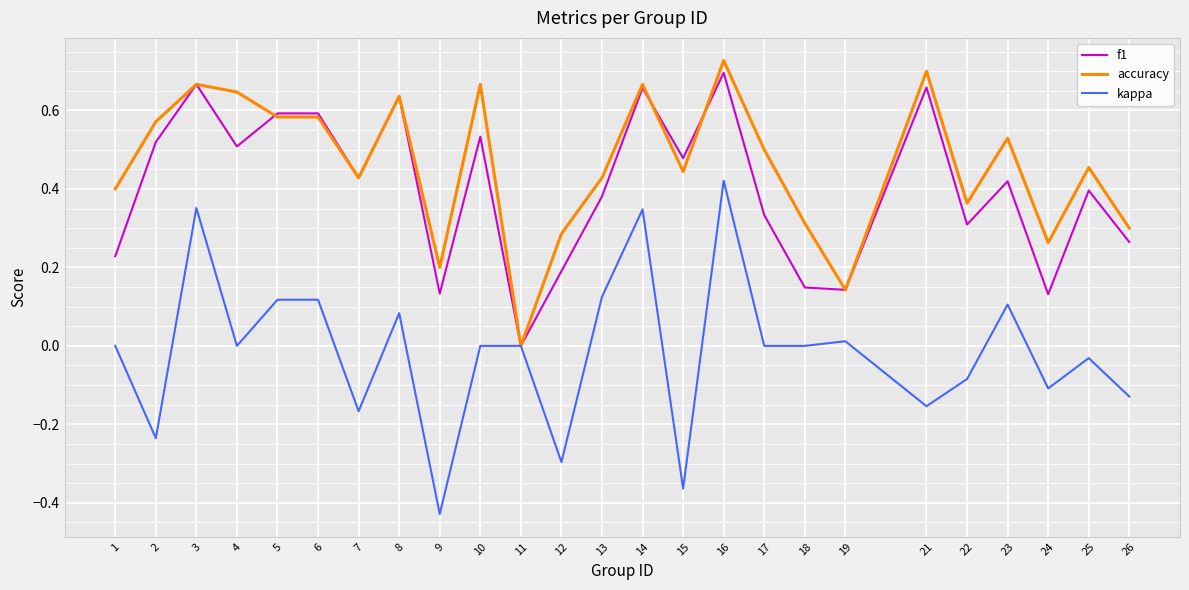

What are all the series names shown in the legend?

f1, accuracy, kappa